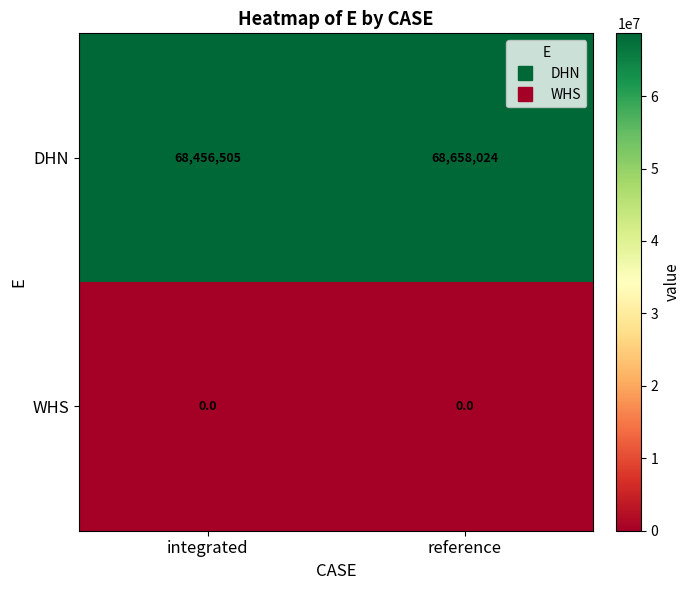

How many data points does each series have?

2